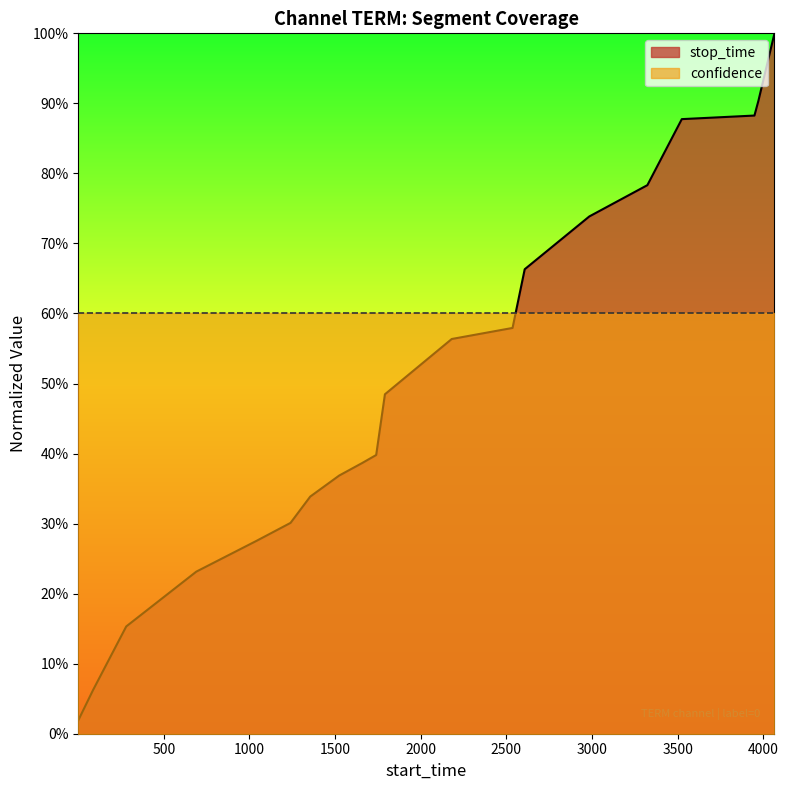

What is the sum of the values at 1355 and 1042?

0.6